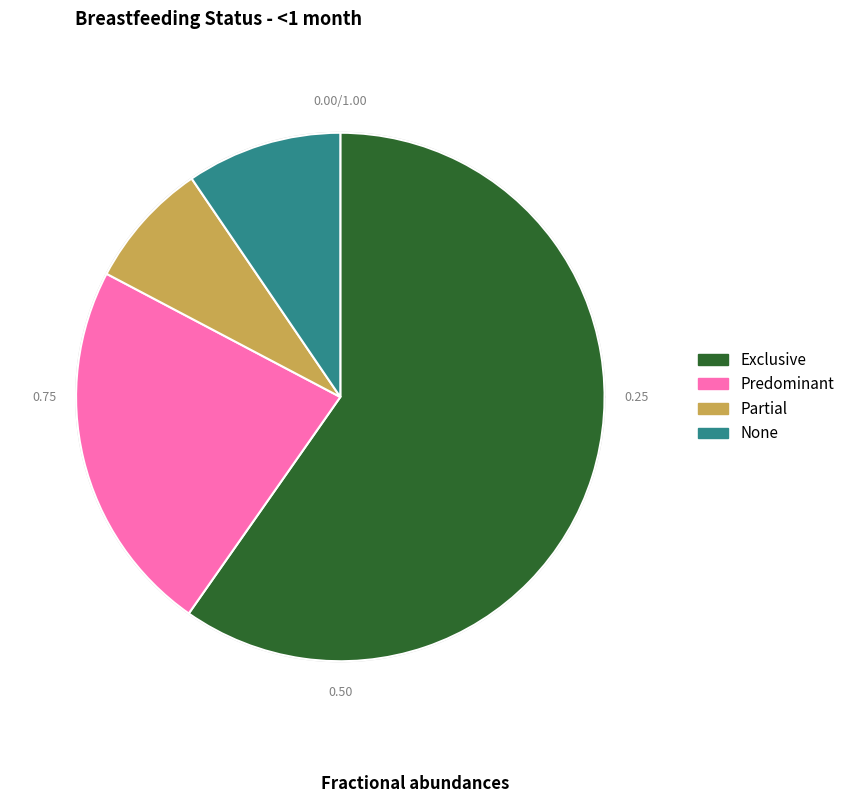

What is the total percentage of Partial and Predominant?

30.8%